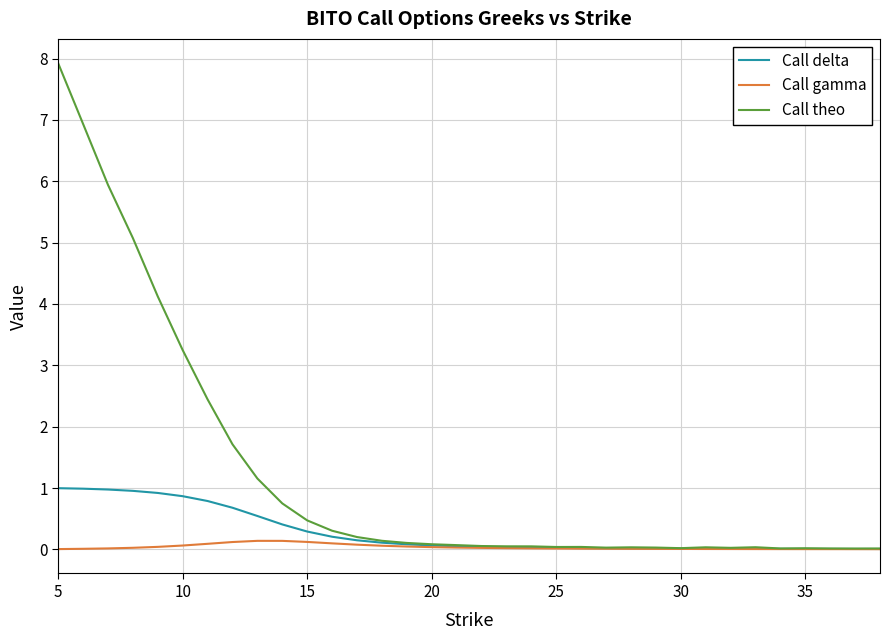

Which series has the largest total across all categories?

Call theo